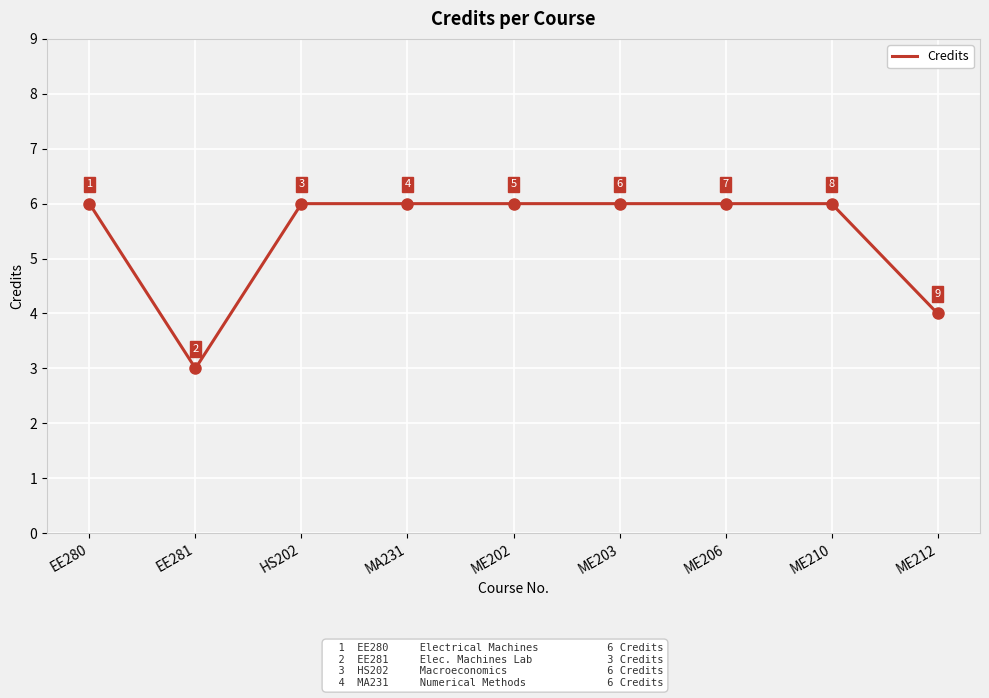

Count the number of data series in this chart.

1